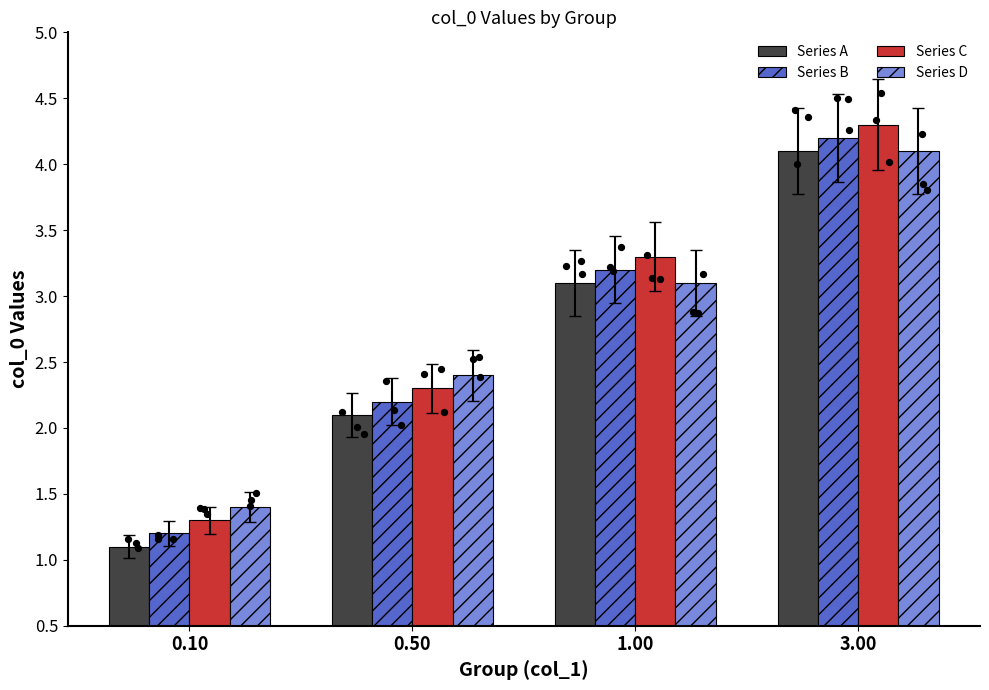

Is the value of Series A at 0.50 greater than the value of Series D at 0.50?

No